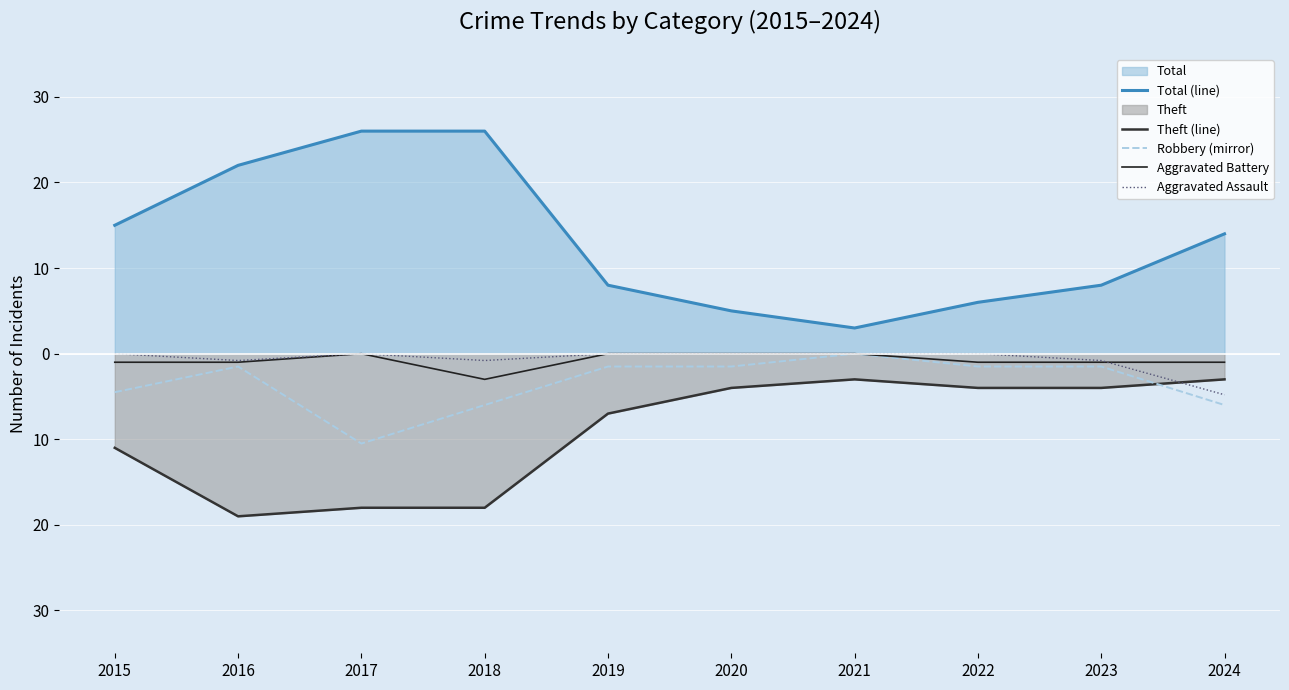

What is the sum of the Robbery (mirror) values at 2019 and 2018?

-7.5